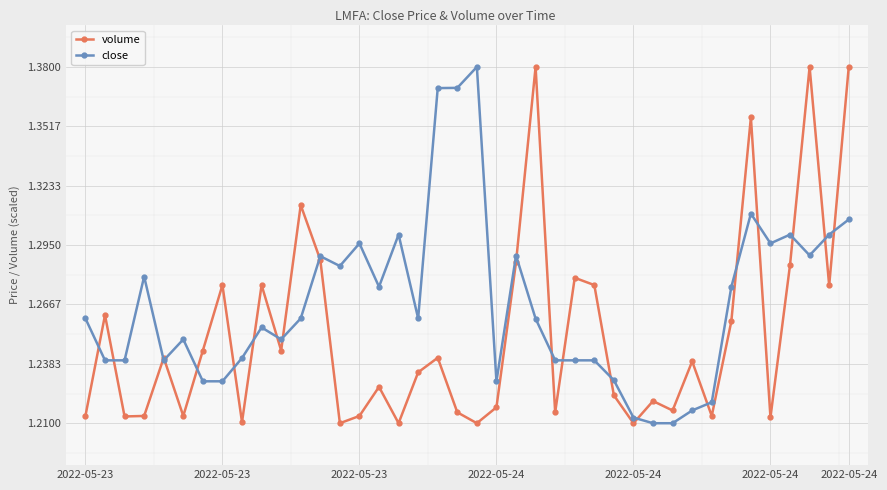

True or false: volume has more than 1 interior local peaks.

True